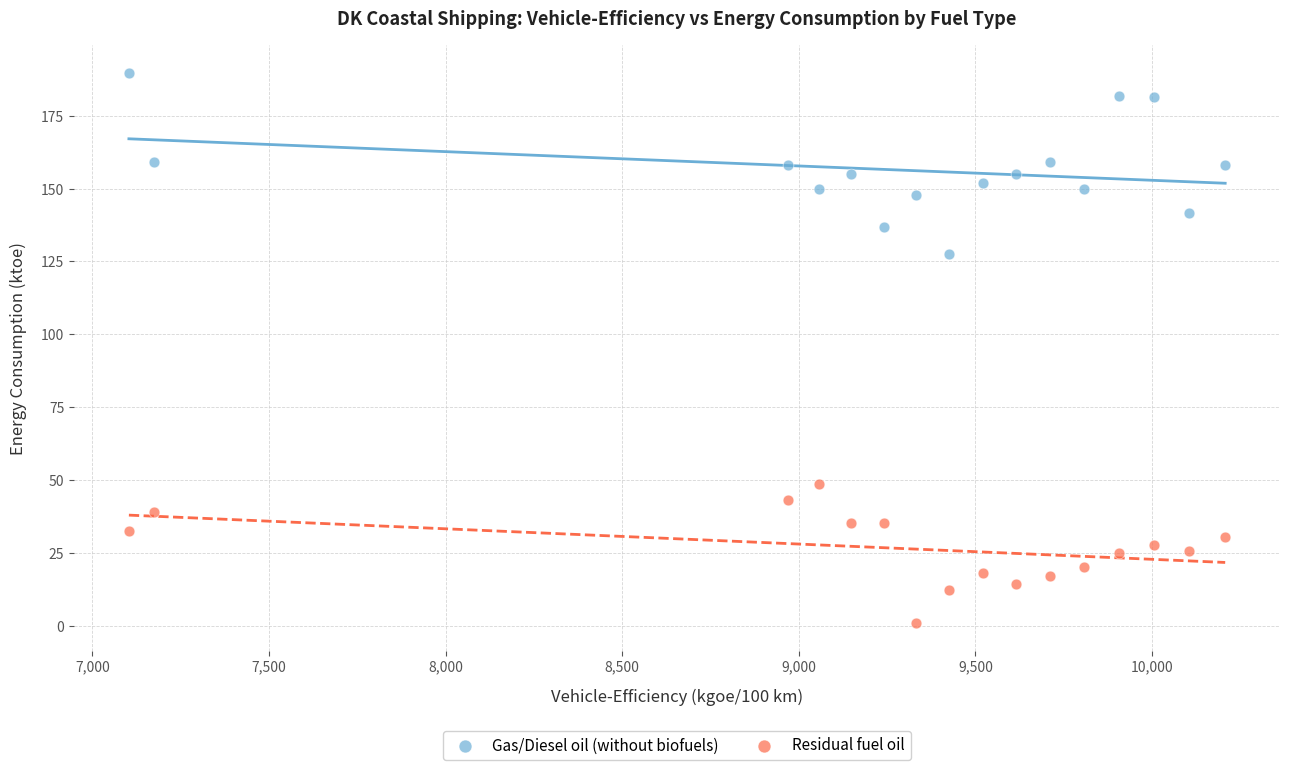

Across all series, what Y value is closest to 95?

127.5